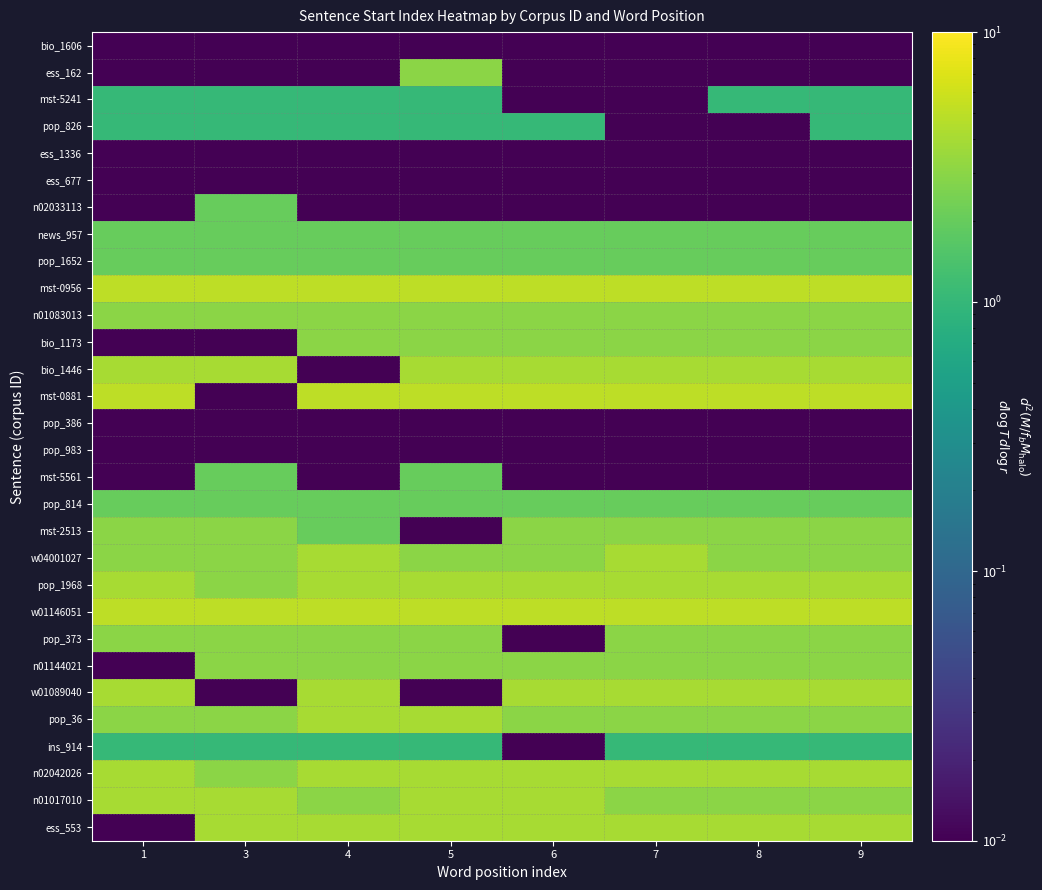

Reading left to right, transcribe all the data shown in this chart.

bio_1606: 1=0.0	3=0.0	4=0.0	5=0.0	6=0.0	7=0.0	8=0.0	9=0.0
ess_162: 1=0.0	3=0.0	4=0.0	5=3.0	6=0.0	7=0.0	8=0.0	9=0.0
mst-5241: 1=1.0	3=1.0	4=1.0	5=1.0	6=0.0	7=0.0	8=1.0	9=1.0
pop_826: 1=1.0	3=1.0	4=1.0	5=1.0	6=1.0	7=0.0	8=0.0	9=1.0
ess_1336: 1=0.0	3=0.0	4=0.0	5=0.0	6=0.0	7=0.0	8=0.0	9=0.0
ess_677: 1=0.0	3=0.0	4=0.0	5=0.0	6=0.0	7=0.0	8=0.0	9=0.0
n02033113: 1=0.0	3=2.0	4=0.0	5=0.0	6=0.0	7=0.0	8=0.0	9=0.0
news_957: 1=2.0	3=2.0	4=2.0	5=2.0	6=2.0	7=2.0	8=2.0	9=2.0
pop_1652: 1=2.0	3=2.0	4=2.0	5=2.0	6=2.0	7=2.0	8=2.0	9=2.0
mst-0956: 1=5.0	3=5.0	4=5.0	5=5.0	6=5.0	7=5.0	8=5.0	9=5.0
n01083013: 1=3.0	3=3.0	4=3.0	5=3.0	6=3.0	7=3.0	8=3.0	9=3.0
bio_1173: 1=0.0	3=0.0	4=3.0	5=3.0	6=3.0	7=3.0	8=3.0	9=3.0
bio_1446: 1=4.0	3=4.0	4=0.0	5=4.0	6=4.0	7=4.0	8=4.0	9=4.0
mst-0881: 1=5.0	3=0.0	4=5.0	5=5.0	6=5.0	7=5.0	8=5.0	9=5.0
pop_386: 1=0.0	3=0.0	4=0.0	5=0.0	6=0.0	7=0.0	8=0.0	9=0.0
pop_983: 1=0.0	3=0.0	4=0.0	5=0.0	6=0.0	7=0.0	8=0.0	9=0.0
mst-5561: 1=0.0	3=2.0	4=0.0	5=2.0	6=0.0	7=0.0	8=0.0	9=0.0
pop_814: 1=2.0	3=2.0	4=2.0	5=2.0	6=2.0	7=2.0	8=2.0	9=2.0
mst-2513: 1=3.0	3=3.0	4=2.0	5=0.0	6=3.0	7=3.0	8=3.0	9=3.0
w04001027: 1=3.0	3=3.0	4=4.0	5=3.0	6=3.0	7=4.0	8=3.0	9=3.0
pop_1968: 1=4.0	3=3.0	4=4.0	5=4.0	6=4.0	7=4.0	8=4.0	9=4.0
w01146051: 1=5.0	3=5.0	4=5.0	5=5.0	6=5.0	7=5.0	8=5.0	9=5.0
pop_373: 1=3.0	3=3.0	4=3.0	5=3.0	6=0.0	7=3.0	8=3.0	9=3.0
n01144021: 1=0.0	3=3.0	4=3.0	5=3.0	6=3.0	7=3.0	8=3.0	9=3.0
w01089040: 1=4.0	3=0.0	4=4.0	5=0.0	6=4.0	7=4.0	8=4.0	9=4.0
pop_36: 1=3.0	3=3.0	4=4.0	5=4.0	6=3.0	7=3.0	8=3.0	9=3.0
ins_914: 1=1.0	3=1.0	4=1.0	5=1.0	6=0.0	7=1.0	8=1.0	9=1.0
n02042026: 1=4.0	3=3.0	4=4.0	5=4.0	6=4.0	7=4.0	8=4.0	9=4.0
n01017010: 1=4.0	3=4.0	4=3.0	5=4.0	6=4.0	7=3.0	8=3.0	9=3.0
ess_553: 1=0.0	3=4.0	4=4.0	5=4.0	6=4.0	7=4.0	8=4.0	9=4.0